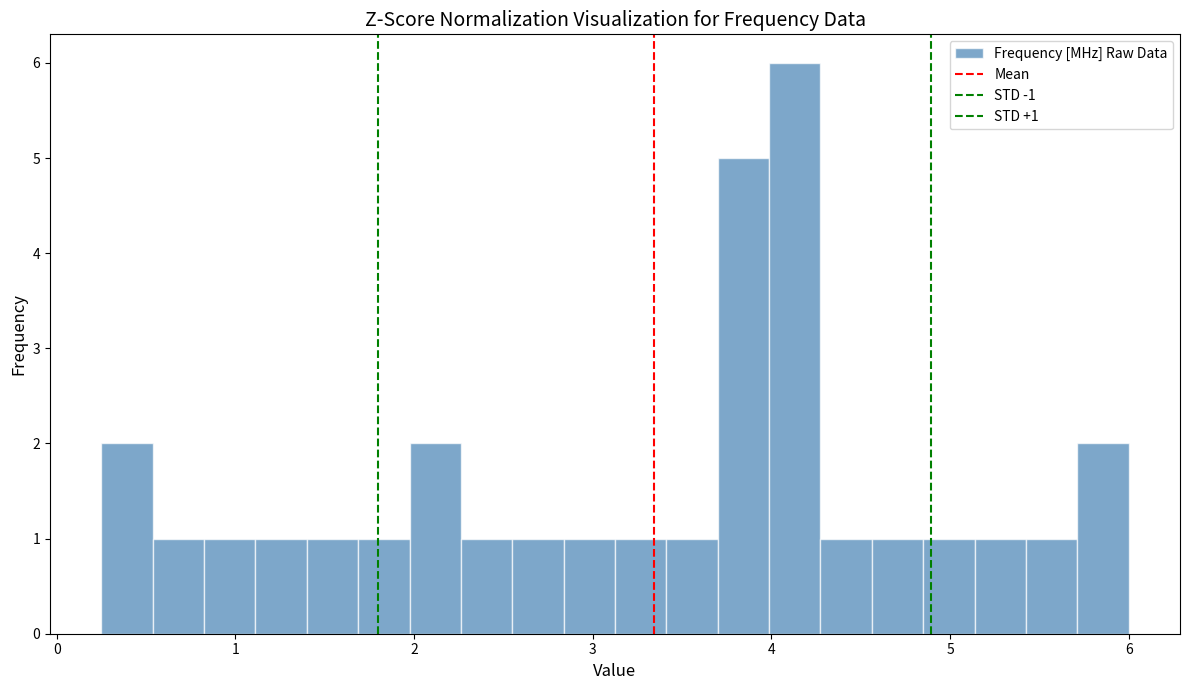

Around what value on the x-axis is the tallest bar? Give the approximate position of its centre, as read against the axis.

4.1